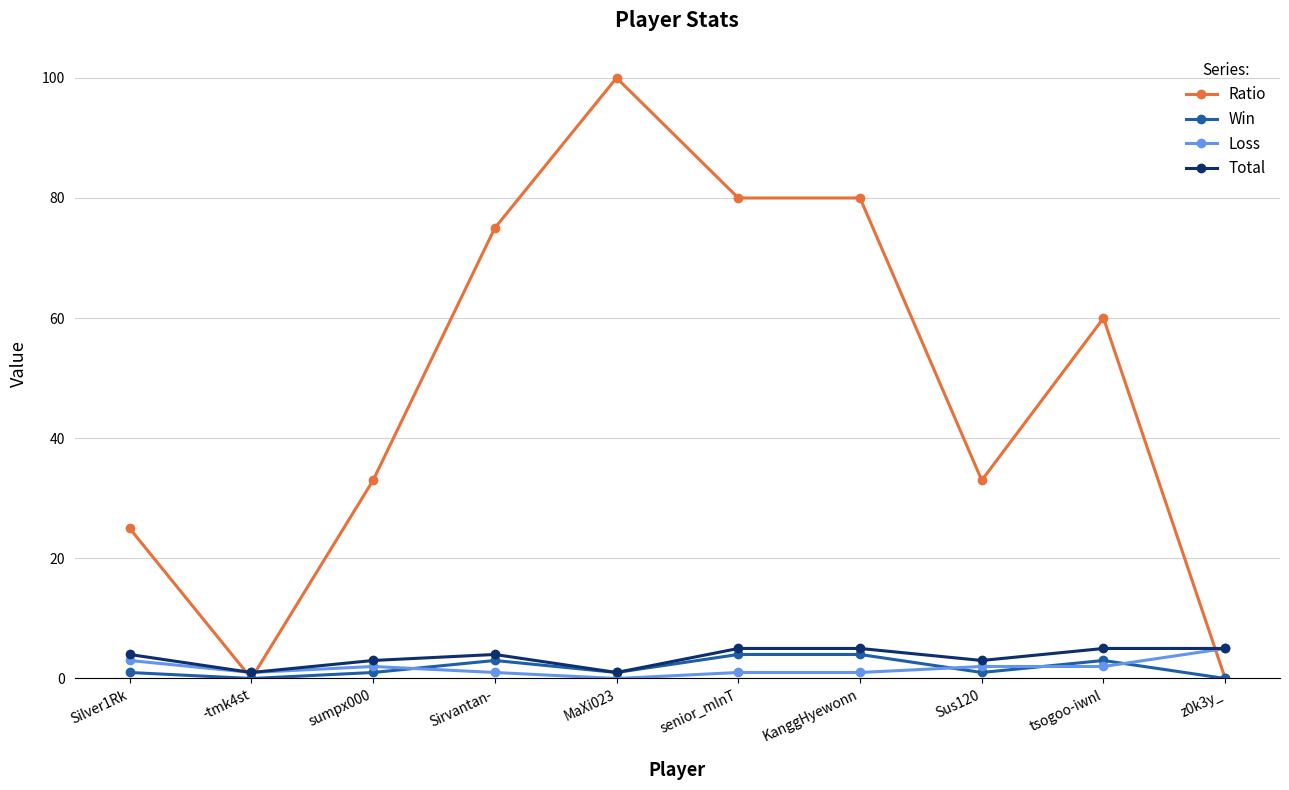

What is the highest value of the Win series?

4